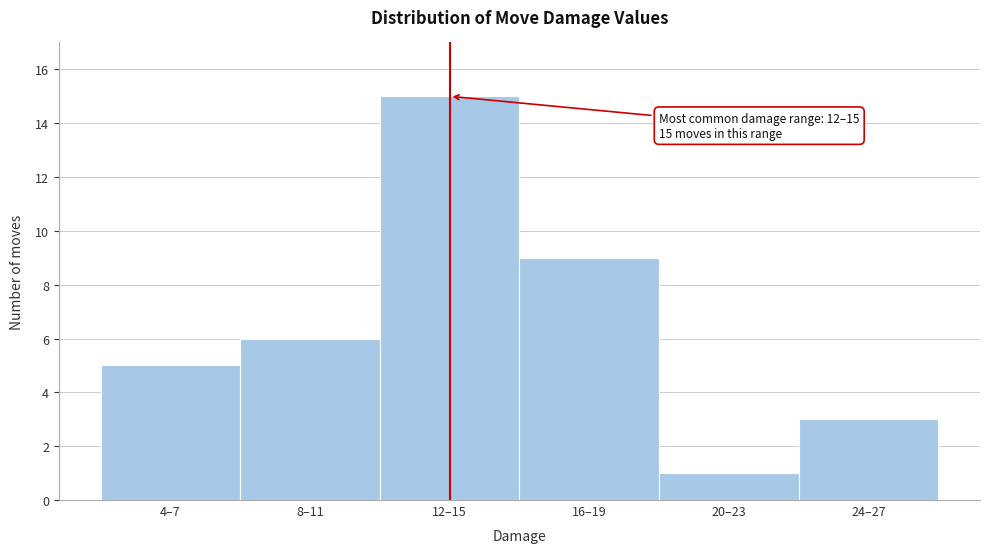

Reading left to right, list all the values displayed in this chart.

4–7=5	8–11=6	12–15=15	16–19=9	20–23=1	24–27=3